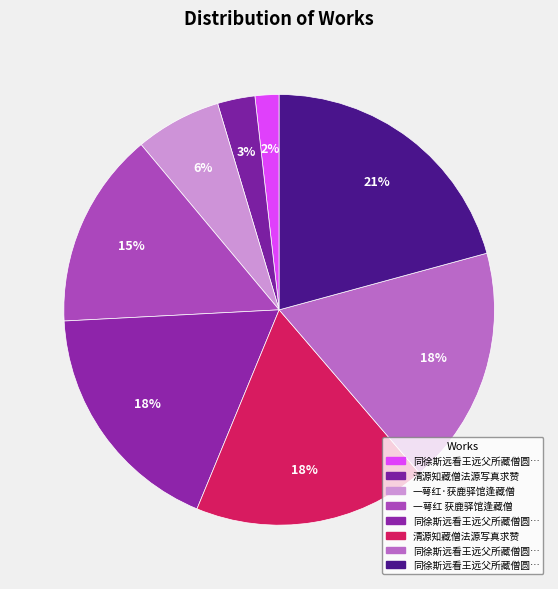

Count the number of slices in the pie.

8